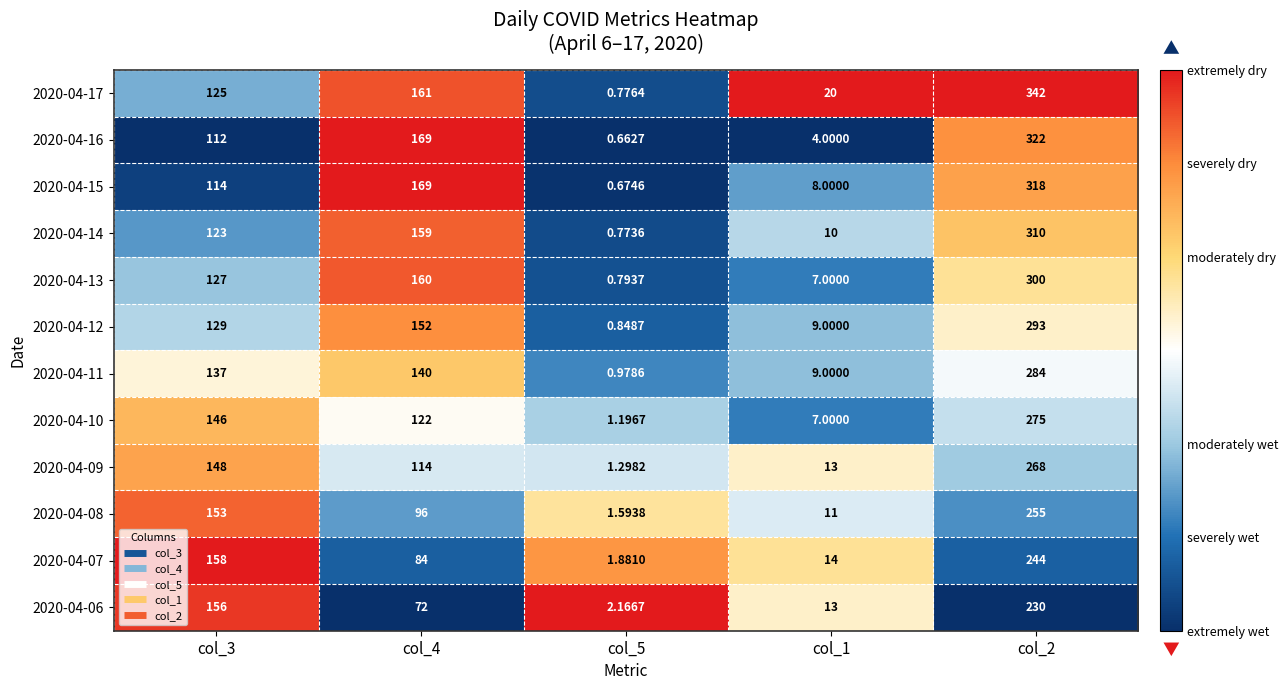

Is the value of 2020-04-12 at col_3 greater than the value of 2020-04-13 at col_1?

Yes